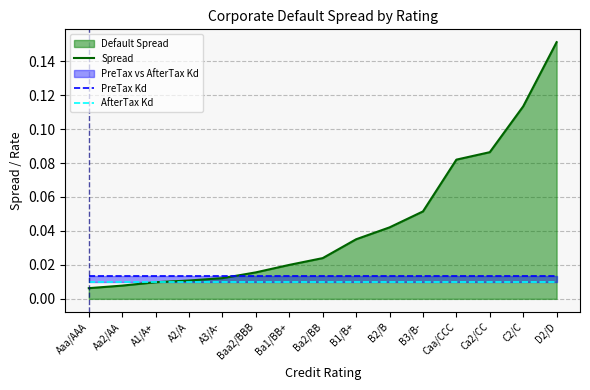

The value of Spread at B1/B+ is 0.1. True or false?

False